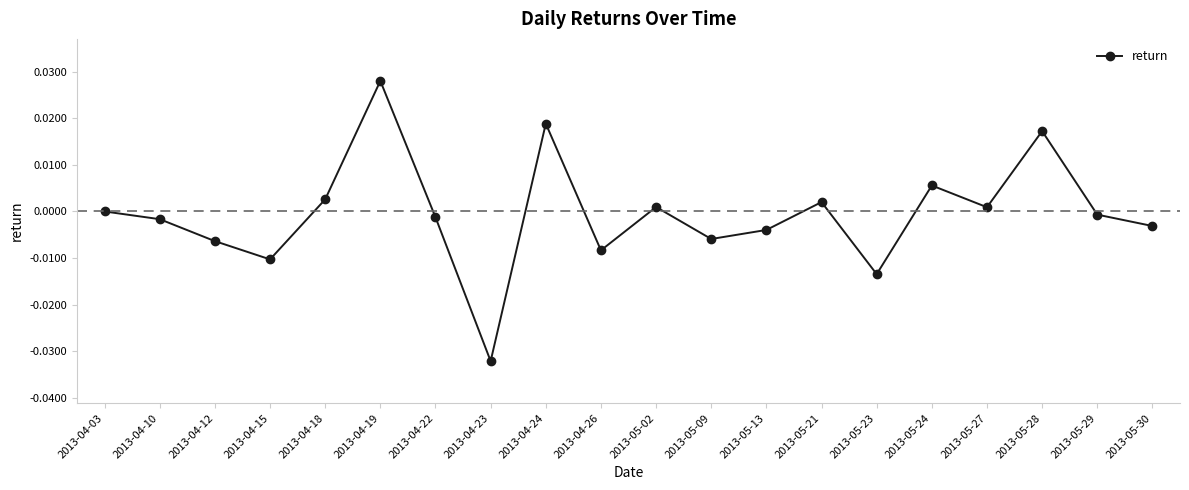

At which category does the chart reach its minimum across all series?

2013-04-23